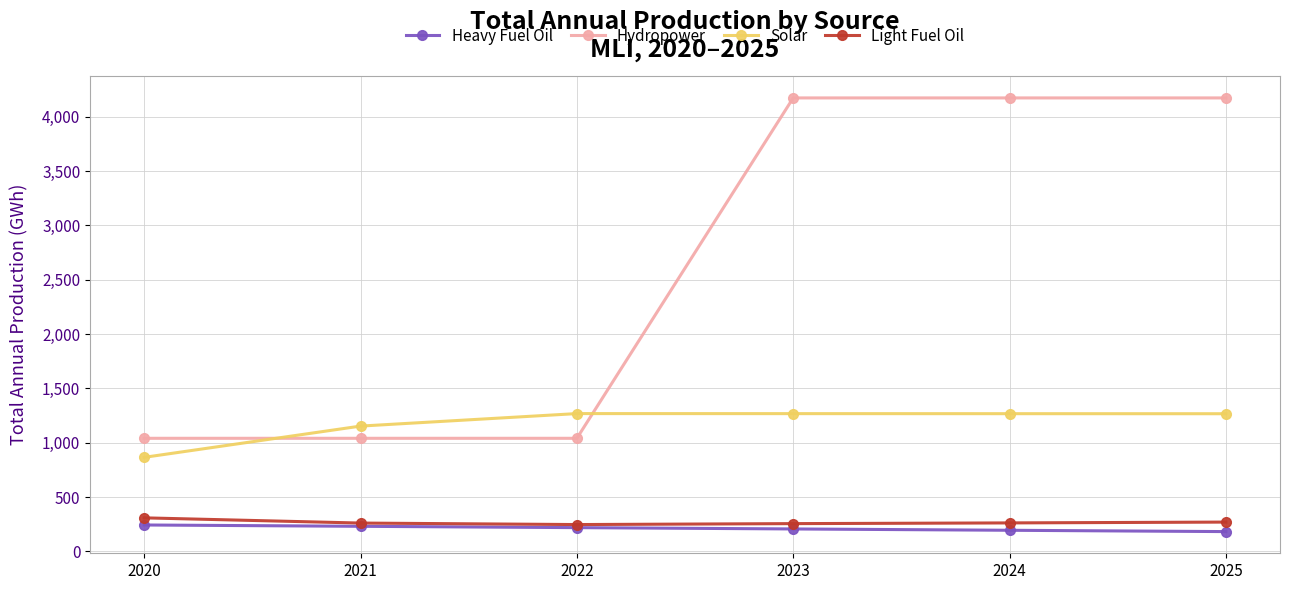

What is the spread (max minus min) of values at 2022?

1049.4